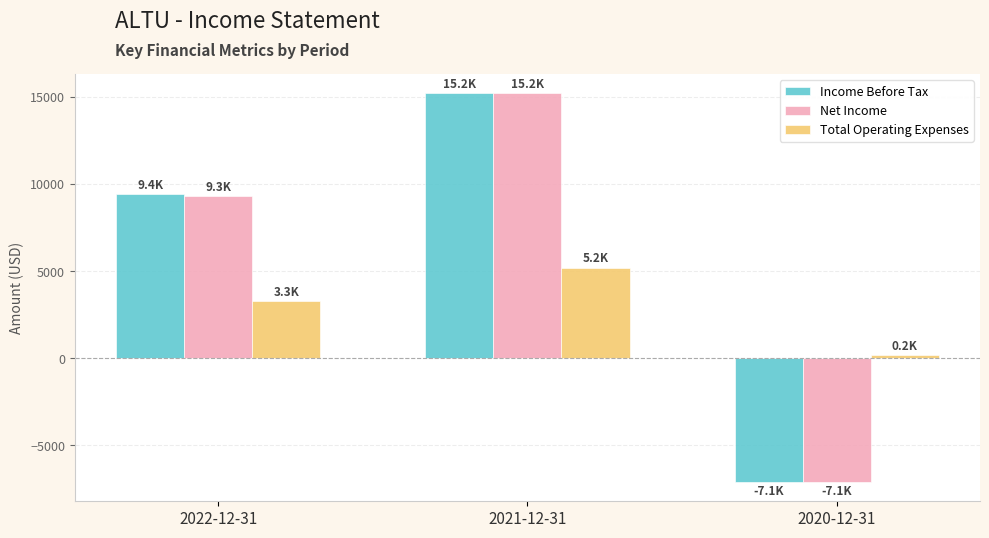

Reading left to right, what are all the values shown in this chart?

Income Before Tax: 9400	15200	-7100
Net Income: 9300	15200	-7100
Total Operating Expenses: 3300	5200	200